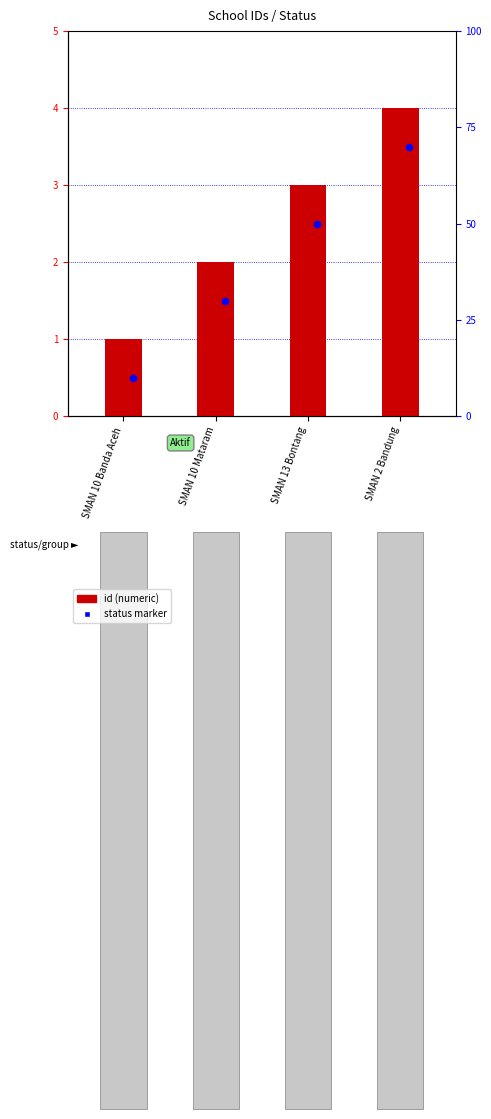

Which has a higher value, SMAN 10 Banda Aceh or SMAN 10 Mataram?

SMAN 10 Mataram